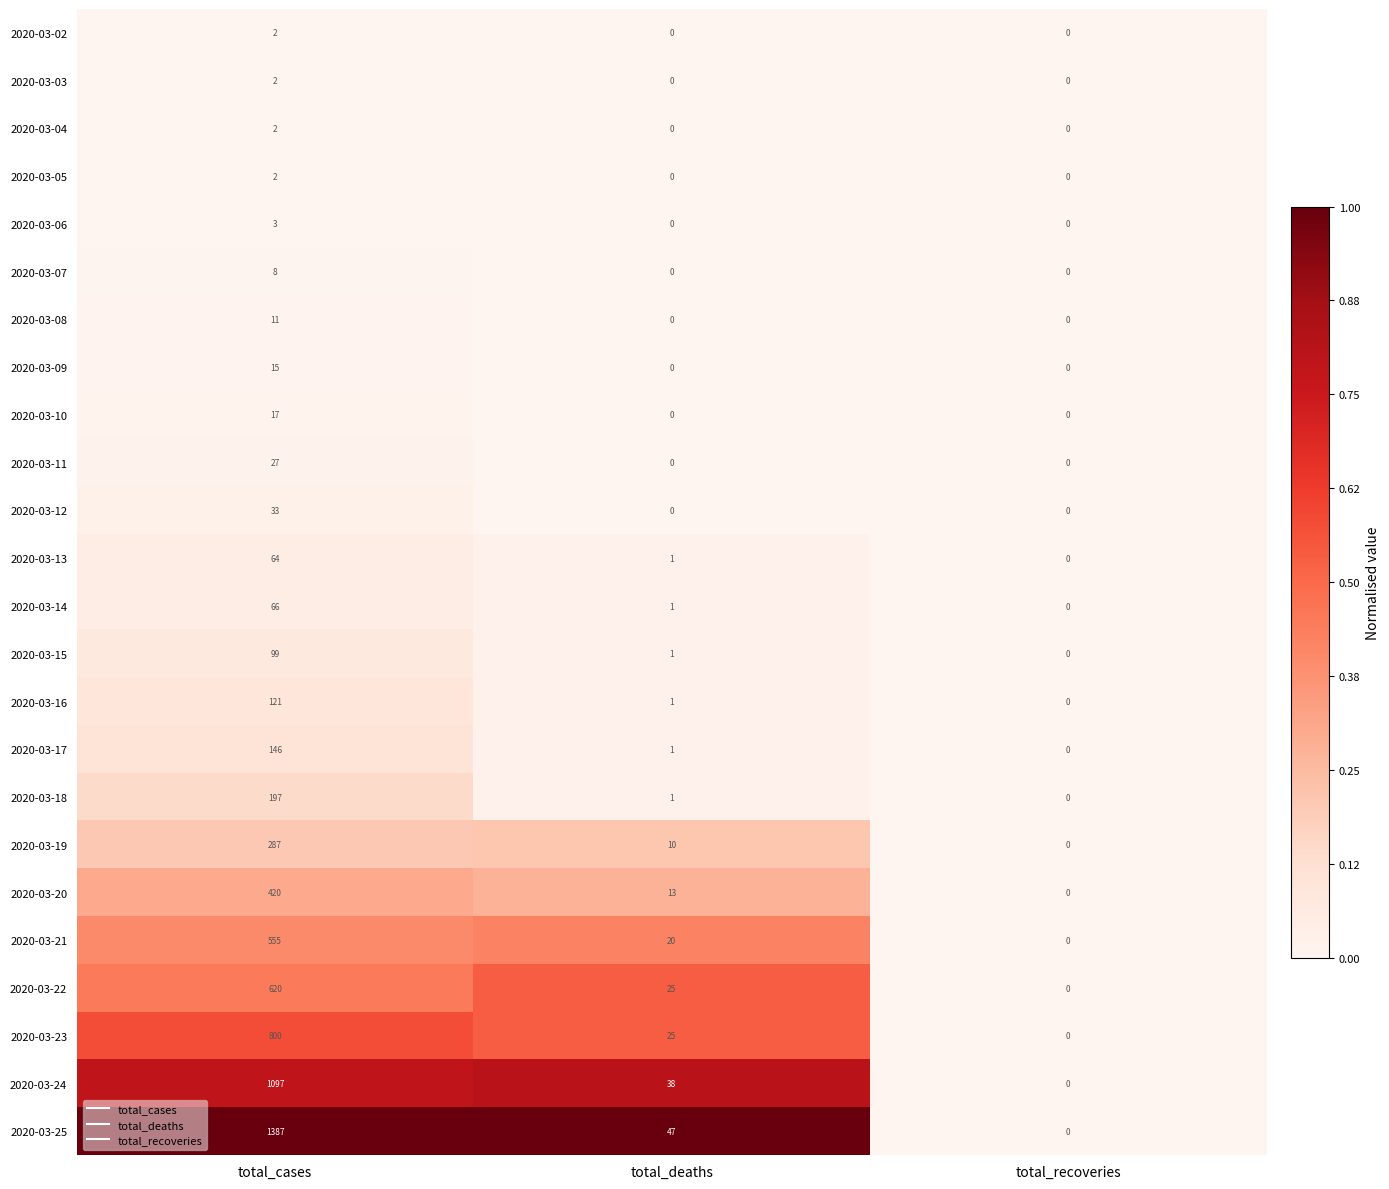

At which label is 2020-03-24 closest to 548?

total_deaths